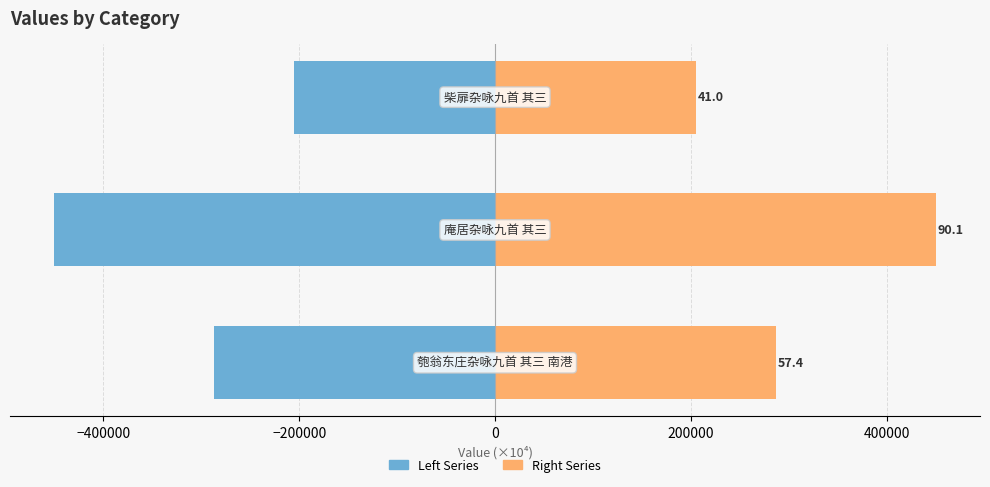

How many values in the Left Series series exceed -286993?

1